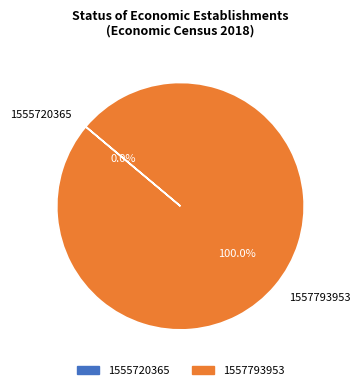

How many segments does this pie chart have?

2